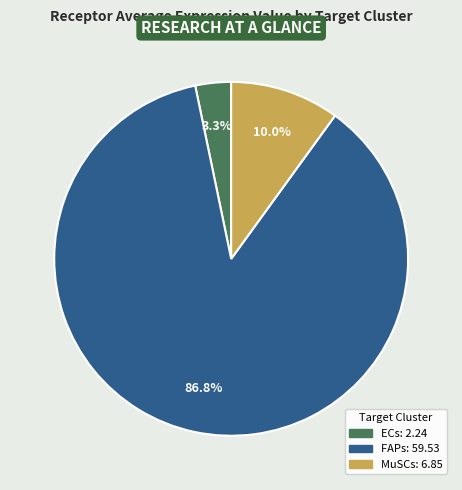

What is the largest slice in the pie chart?

FAPs